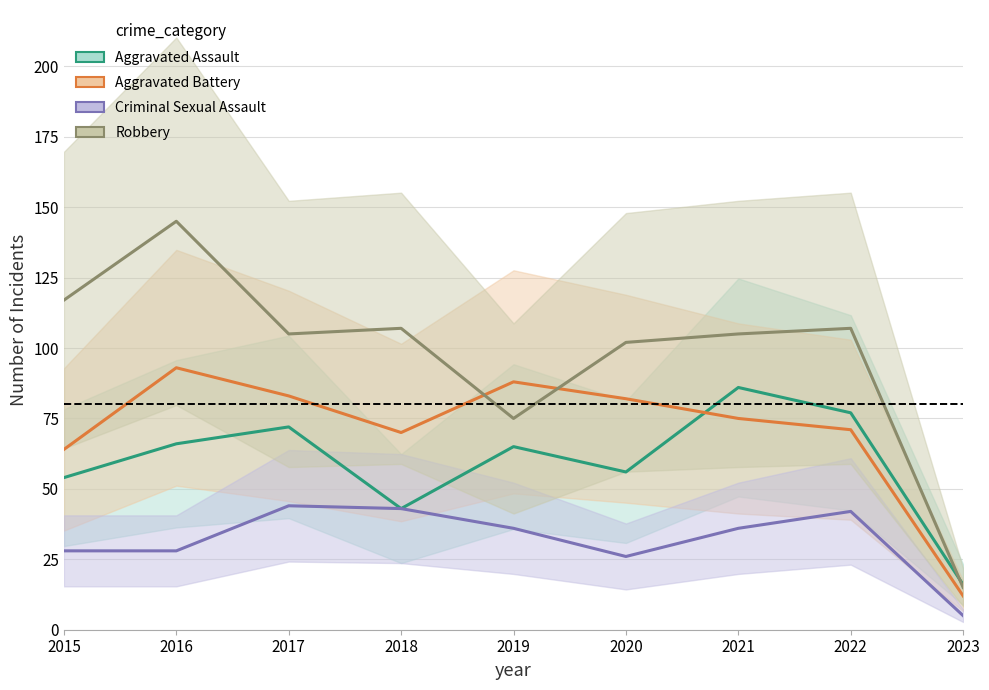

At which category does the chart reach its minimum across all series?

2023